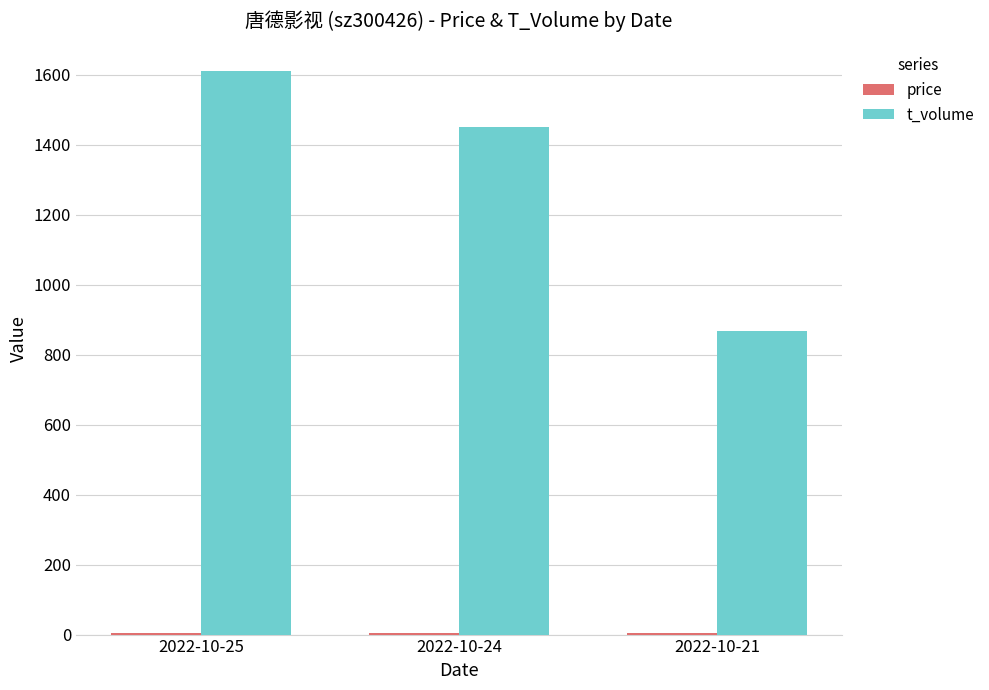

Which series changed the most between 2022-10-25 and 2022-10-21?

t_volume